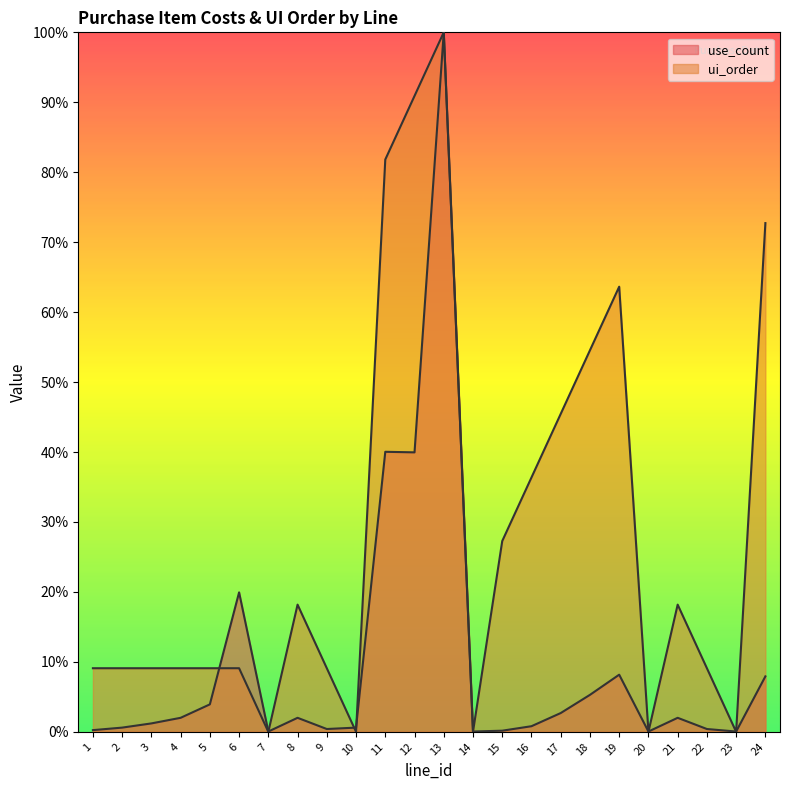

How many values in ui_order are above zero?

19